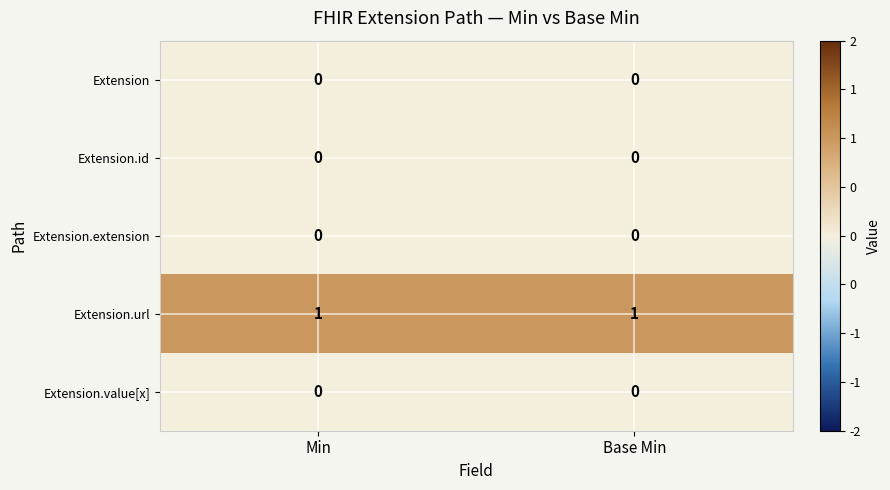

Reading left to right, list all the values displayed in this chart.

Extension: Min=0	Base Min=0
Extension.id: Min=0	Base Min=0
Extension.extension: Min=0	Base Min=0
Extension.url: Min=1	Base Min=1
Extension.value[x]: Min=0	Base Min=0